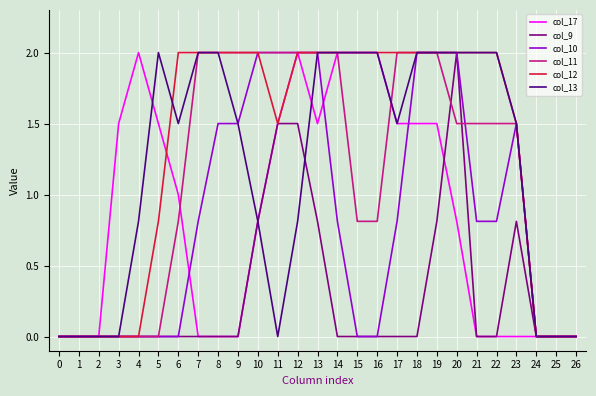

How many lines are shown in the chart?

6